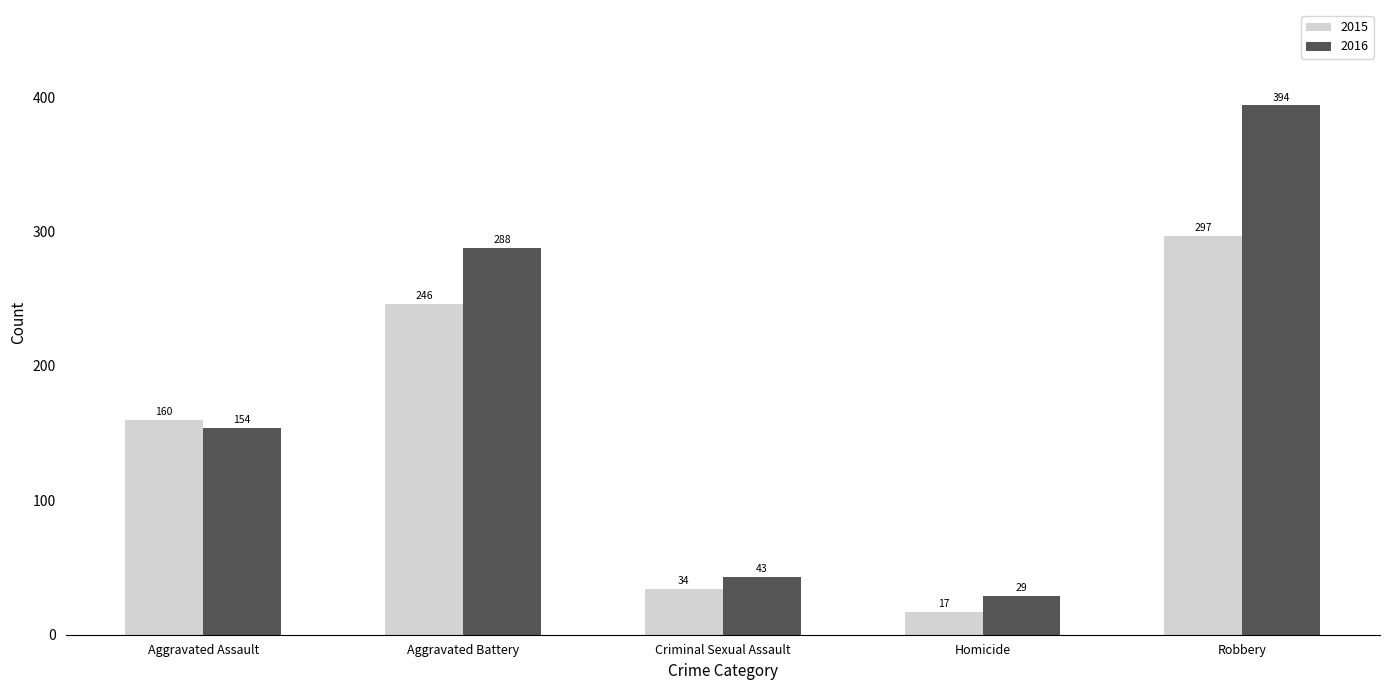

Is the value of 2015 at Homicide greater than the value of 2016 at Robbery?

No